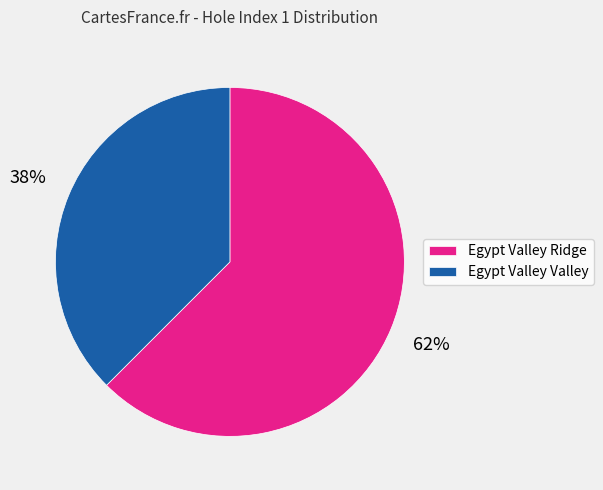

Which category has the biggest portion of the pie?

Egypt Valley Ridge